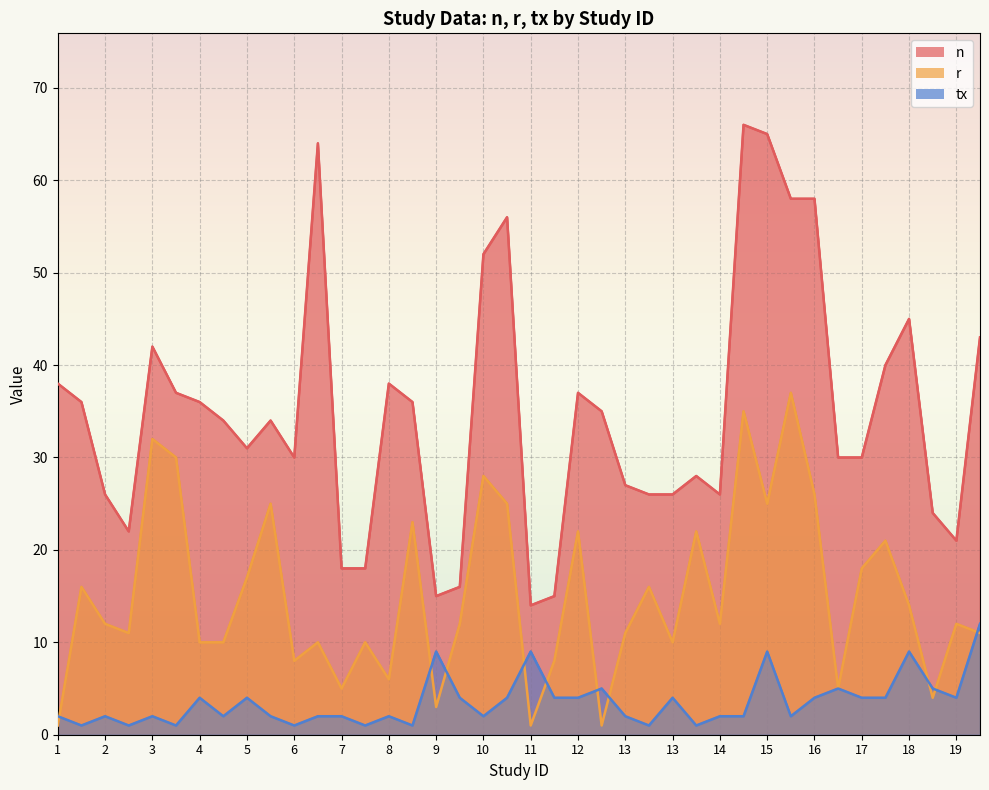

Reading right to left, extract all data points from this chart.

n: 43	21	24	45	40	30	30	58	58	65	66	26	28	26	26	27	35	37	15	14	56	52	16	15	36	38	18	18	64	30	34	31	34	36	37	42	22	26	36	38
r: 11	12	4	14	21	18	5	26	37	25	35	12	22	10	16	11	1	22	8	1	25	28	12	3	23	6	10	5	10	8	25	17	10	10	30	32	11	12	16	1
tx: 12	4	5	9	4	4	5	4	2	9	2	2	1	4	1	2	5	4	4	9	4	2	4	9	1	2	1	2	2	1	2	4	2	4	1	2	1	2	1	2